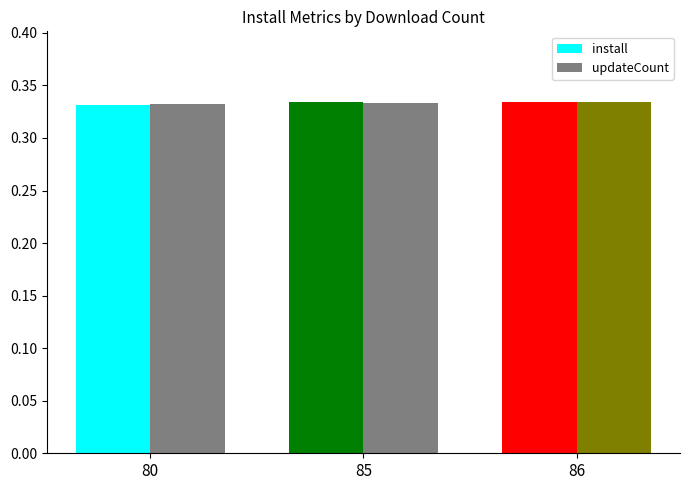

What is the total value across all series at 86?

0.7